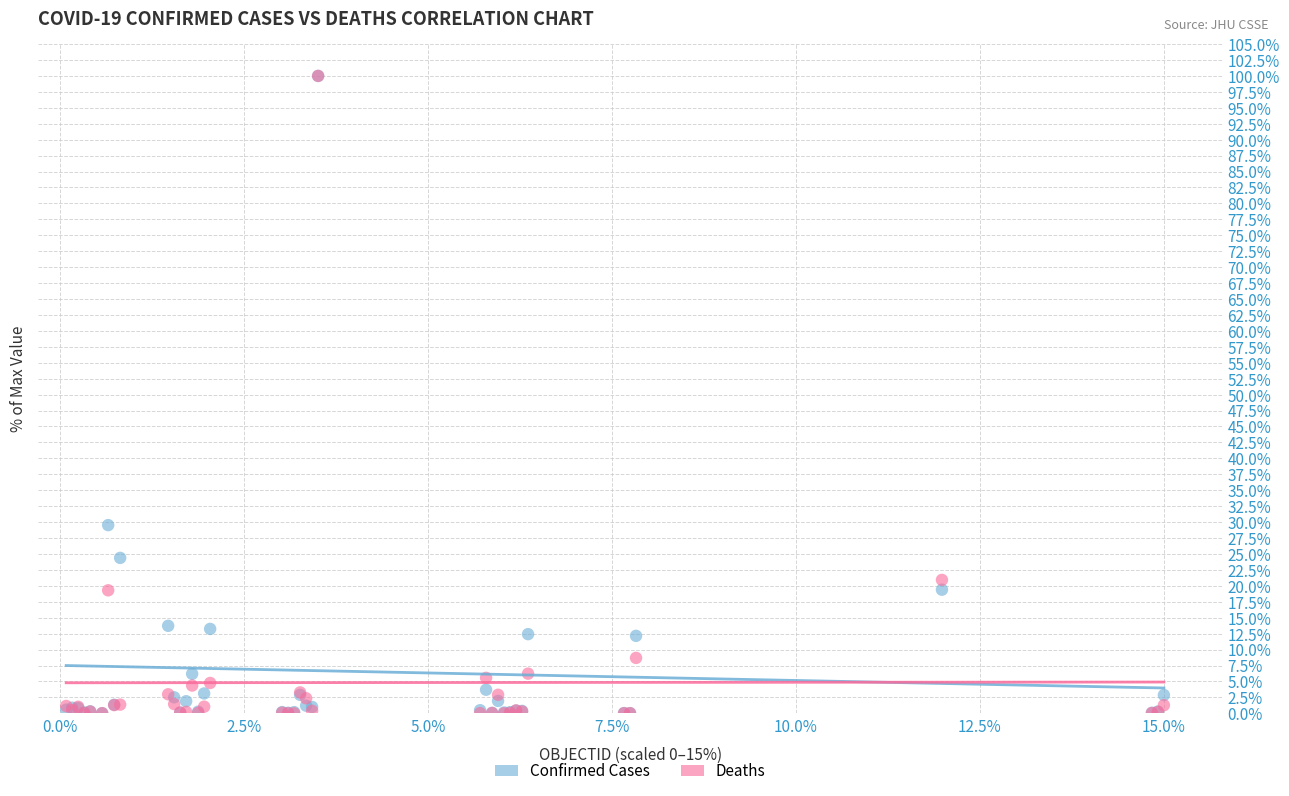

Across all series, what Y value is closest to 50?

29.5